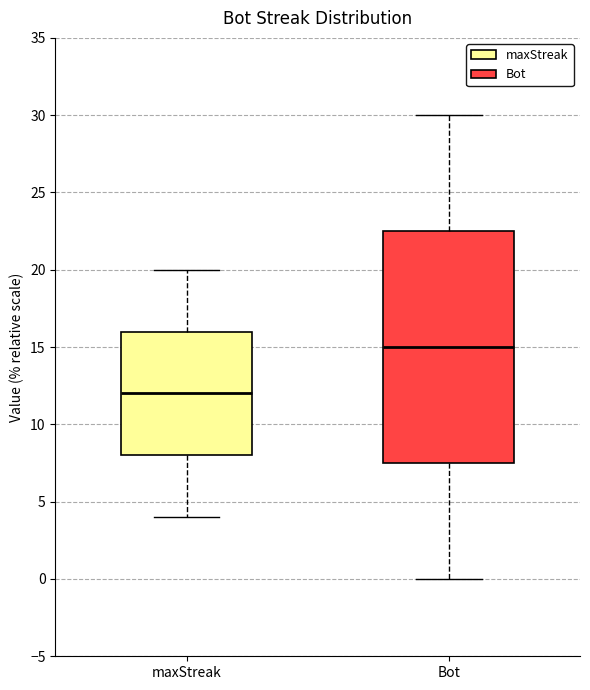

Reading left to right, transcribe this box plot: for each box, give where its median line is, the range the box spans, and where its two whiskers end, as read against the y-axis. The values are not printed on the chart, so give them approximately, as read against the axis.

maxStreak: median 12.0, box 8.0 to 16.0, whiskers 4.0 to 20.0
Bot: median 15.0, box 7.5 to 22.5, whiskers 0.0 to 30.0